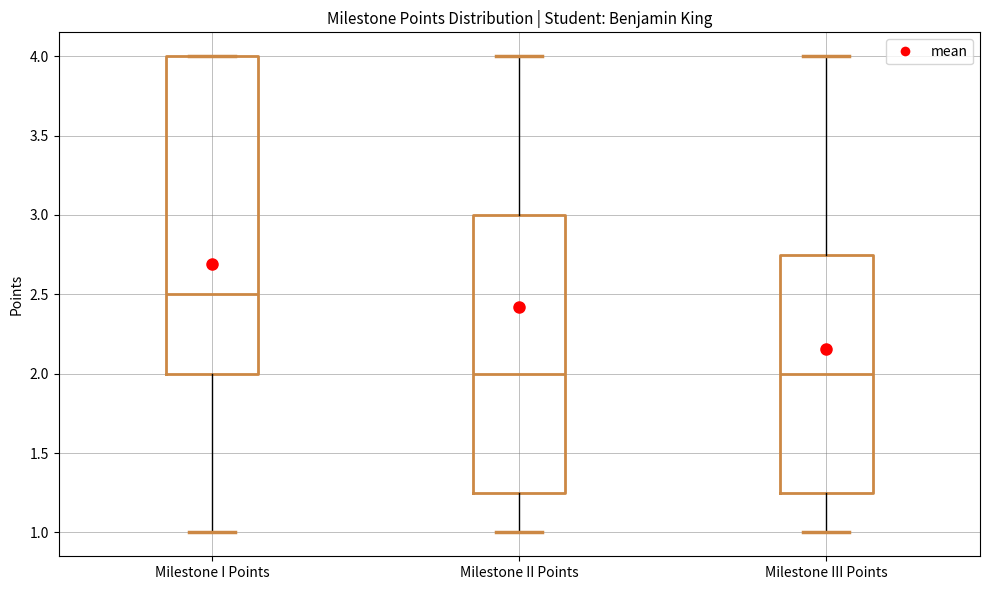

Which box is the tallest, from its lower edge to its upper edge?

Milestone I Points